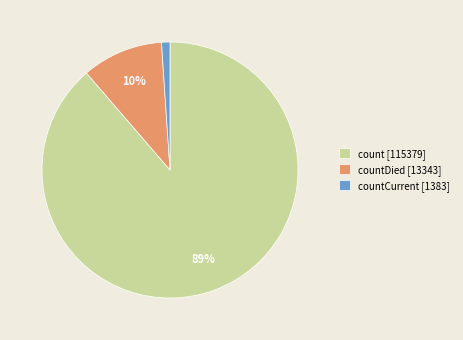

Between countDied [13343] and countCurrent [1383], which is larger?

countDied [13343]